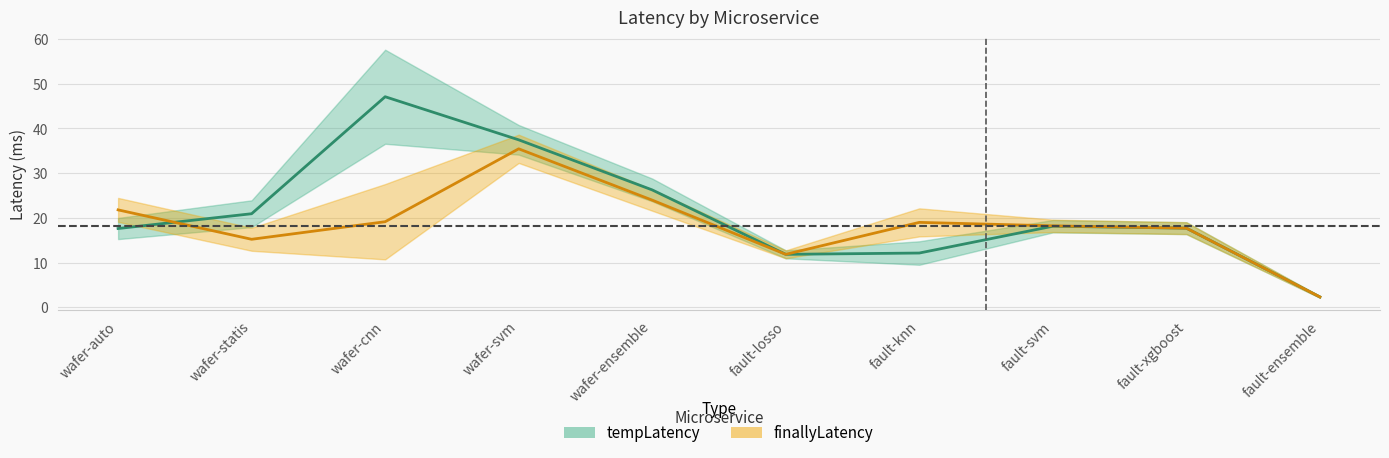

What is the label of the 10th point from the left?

fault-ensemble